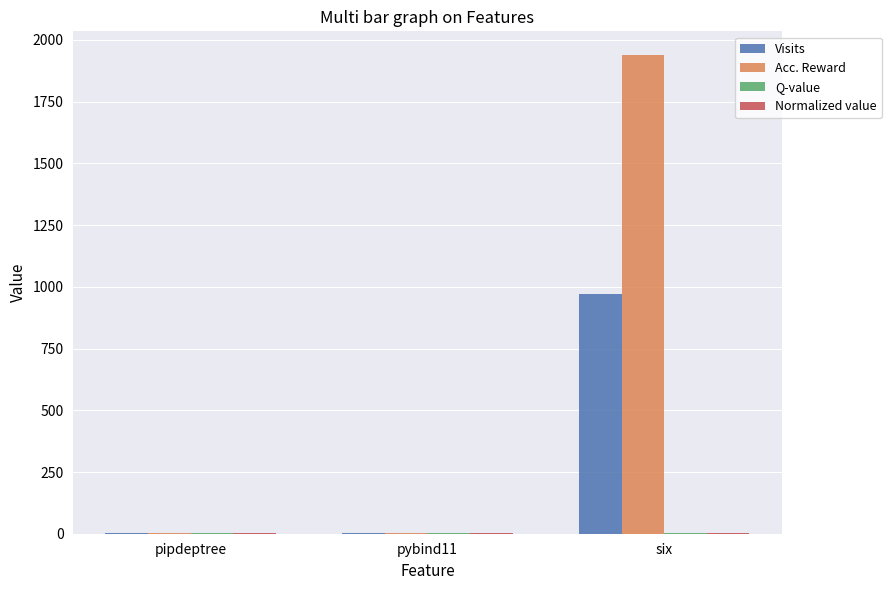

Which series has the largest range (max minus min)?

Acc. Reward